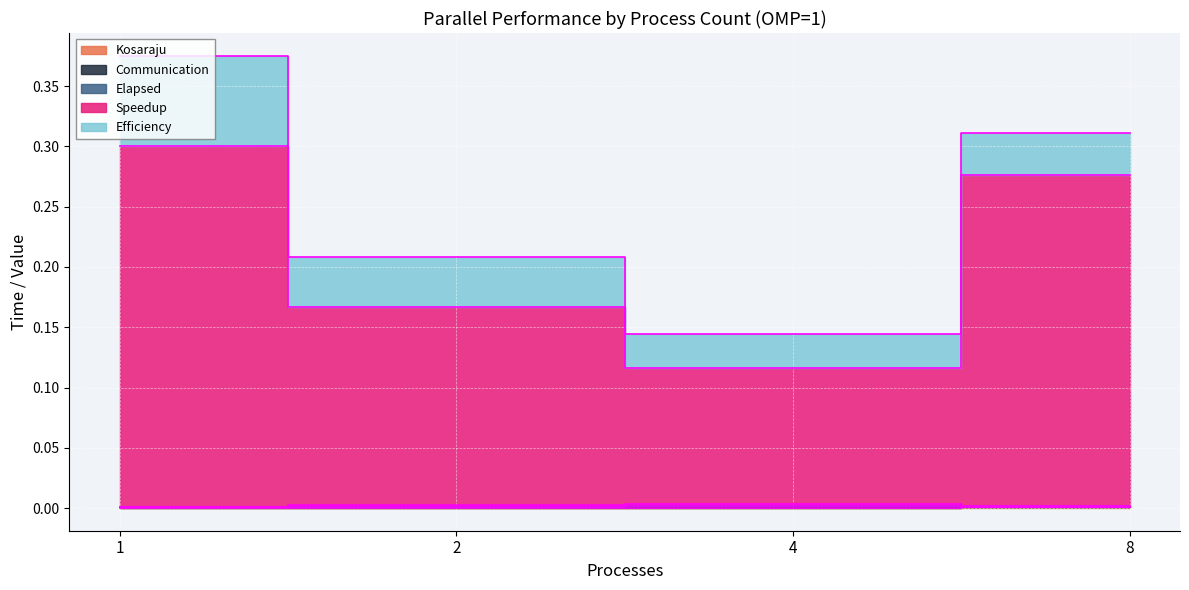

List the labels in order of Speedup value, smallest first.

4, 2, 8, 1